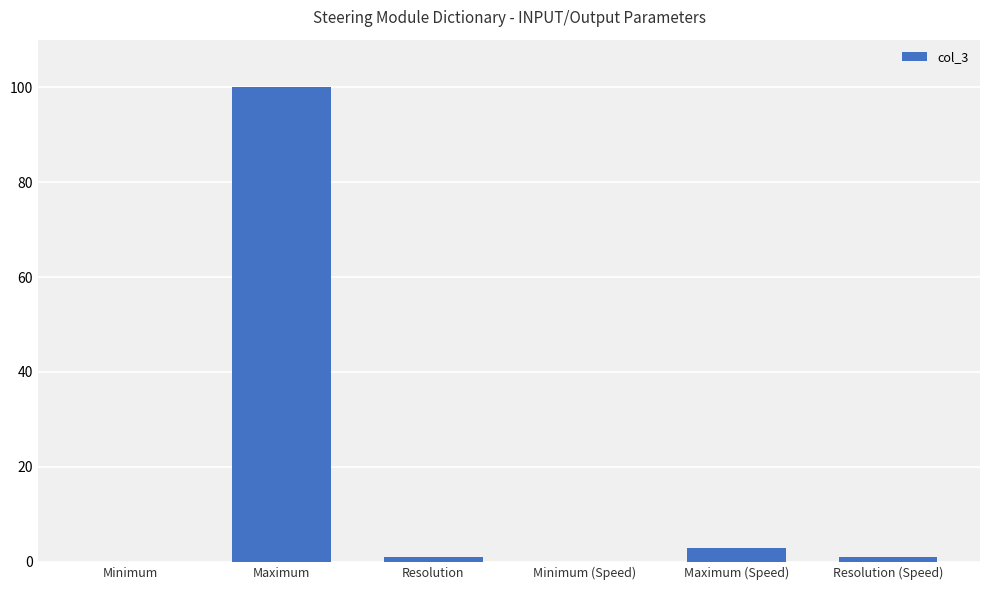

Which category has the highest value across all series?

Maximum